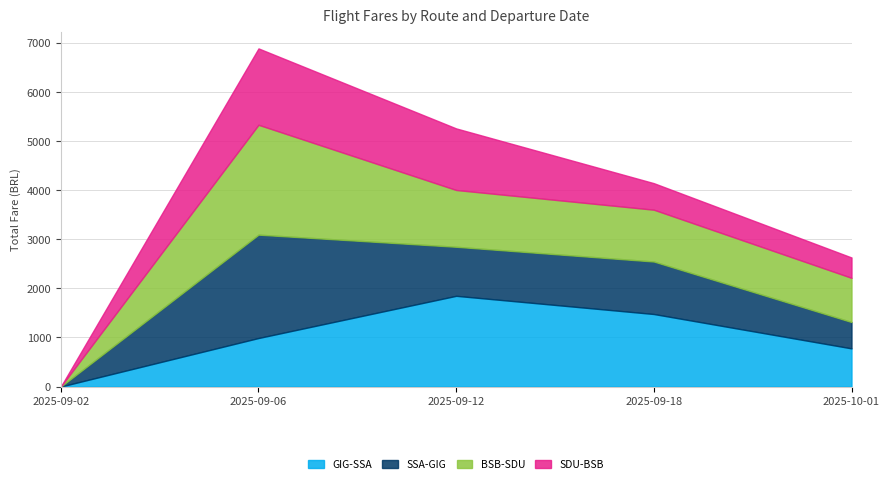

The SSA-GIG series shows 0.0 at 2025-09-02. True or false?

True